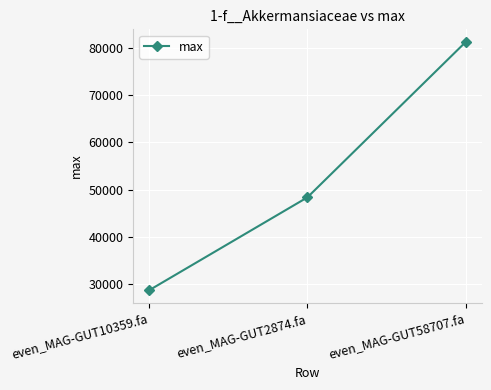

Rank the categories by value from lowest to highest.

even_MAG-GUT10359.fa, even_MAG-GUT2874.fa, even_MAG-GUT58707.fa